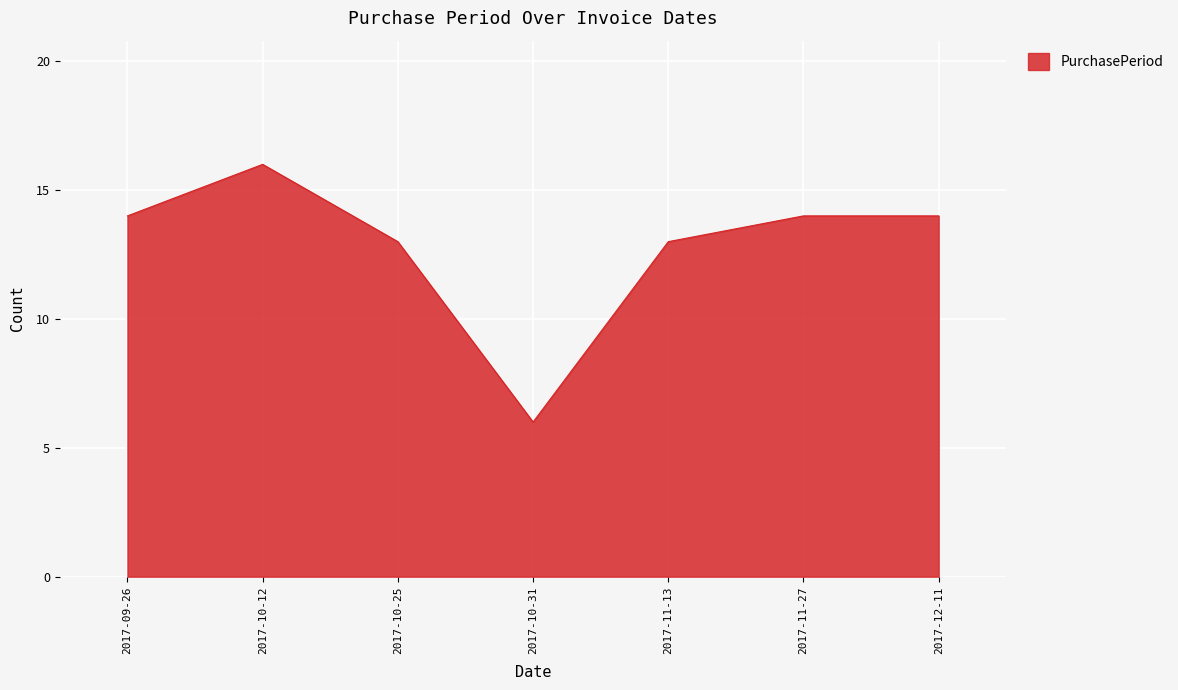

Which category has the lowest value across all series?

2017-10-31